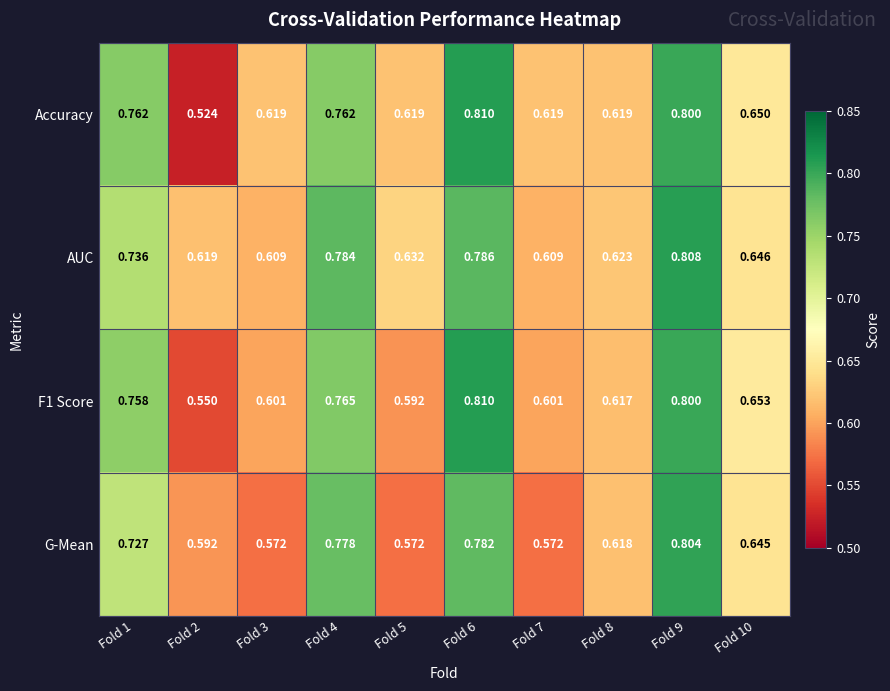

Which series has the largest total across all categories?

AUC